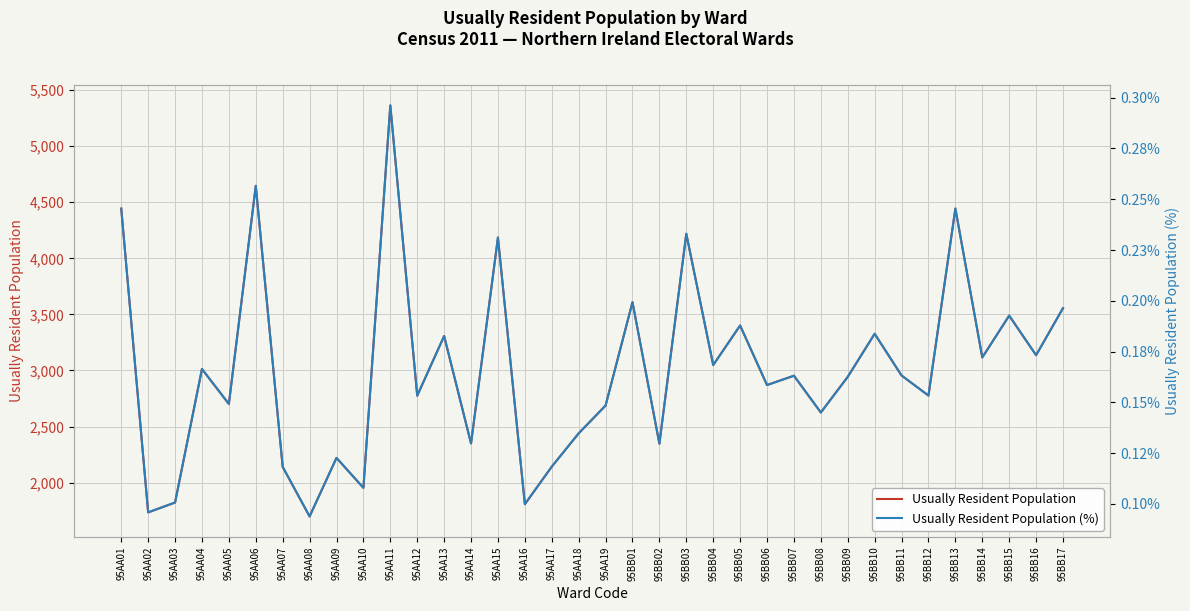

True or false: Usually Resident Population (%) and Usually Resident Population intersect in this chart.

False